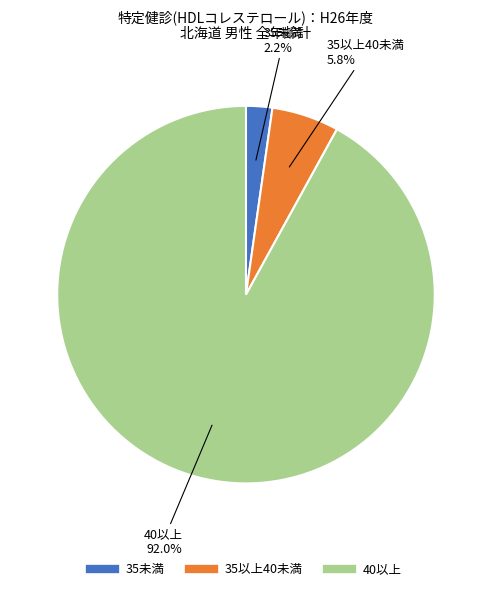

Is the sum of 35未満 and 35以上40未満 greater than half?

No